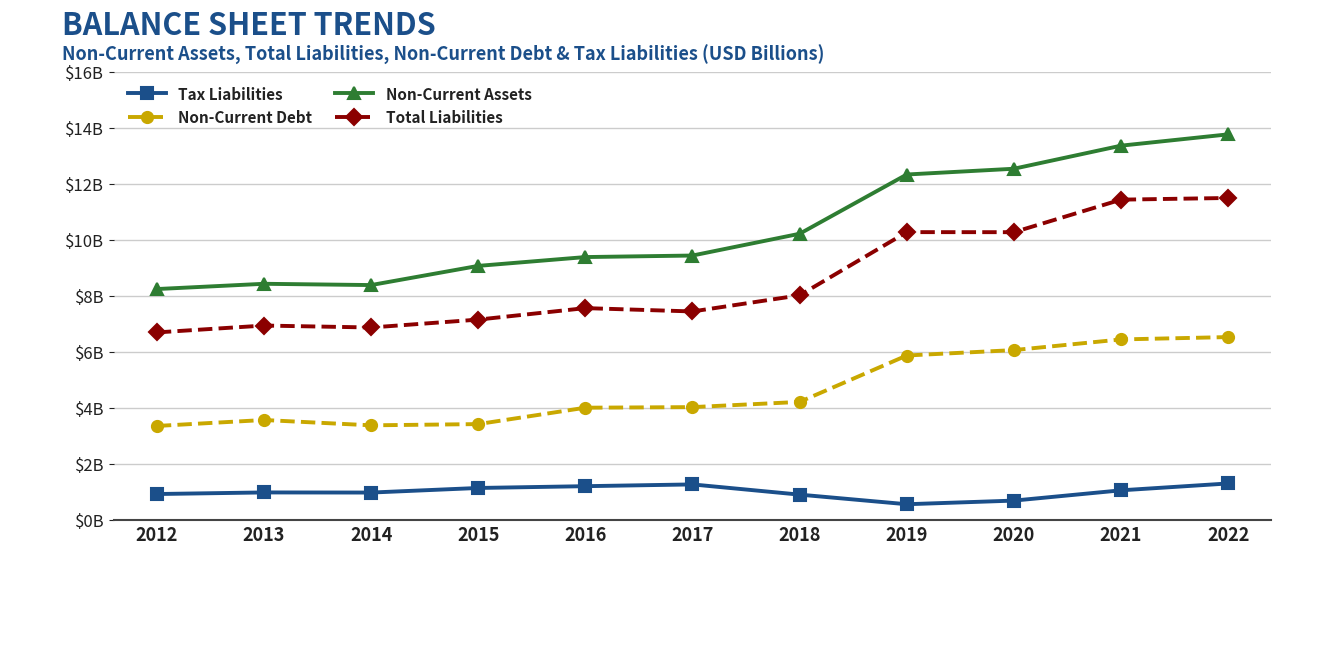

Is this an area chart (filled region under the line)?

No